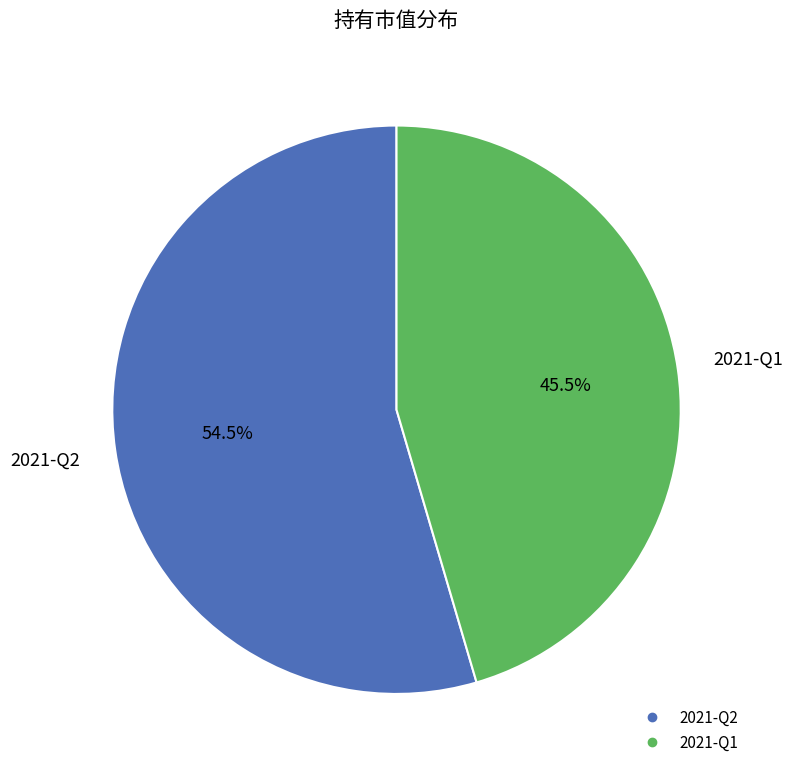

Count the number of slices in the pie.

2